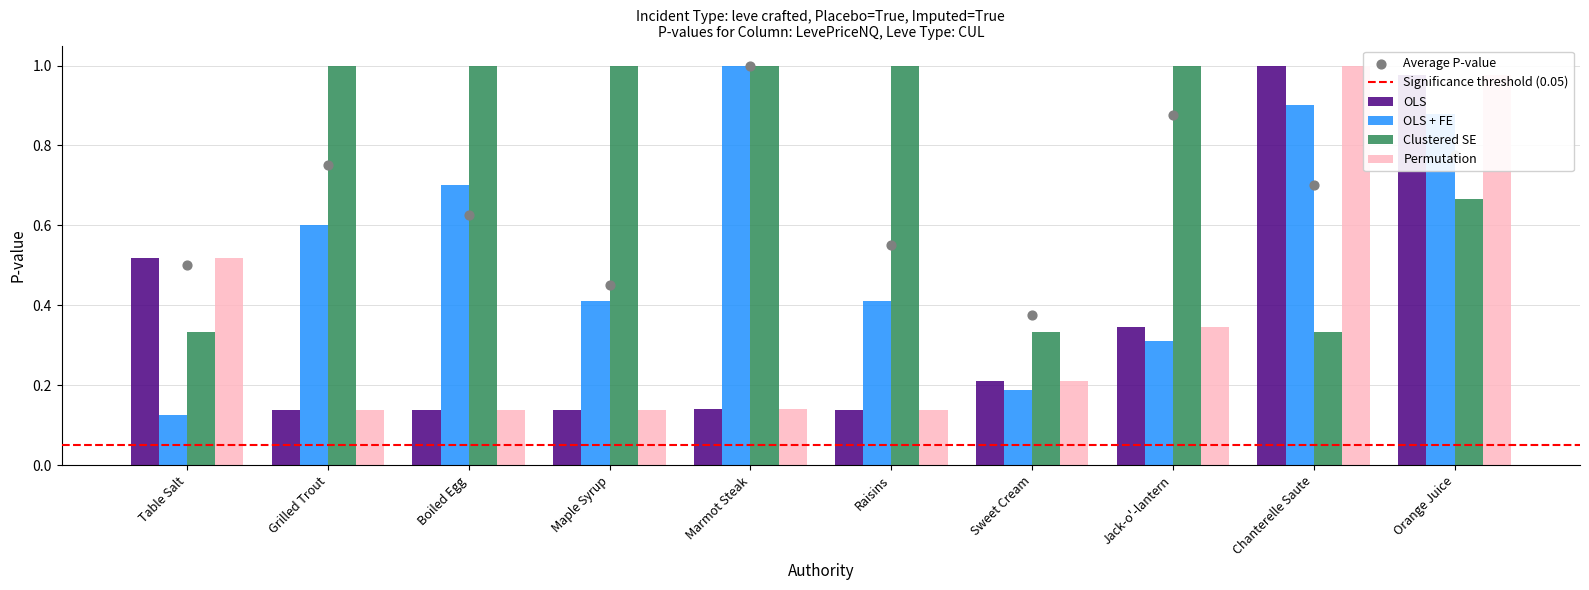

At which category is the sum across all series the highest?

Orange Juice